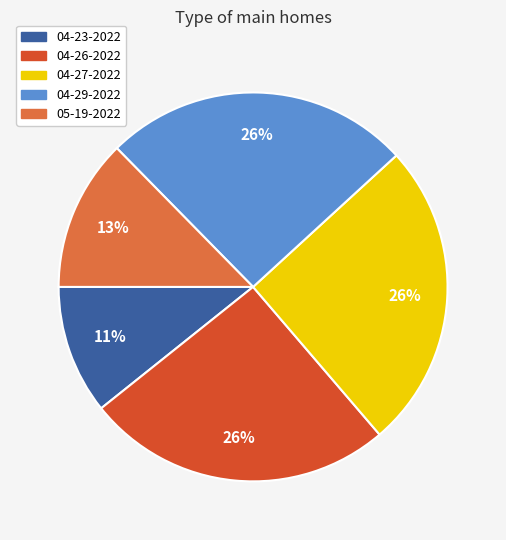

Is there a majority slice in this chart?

No